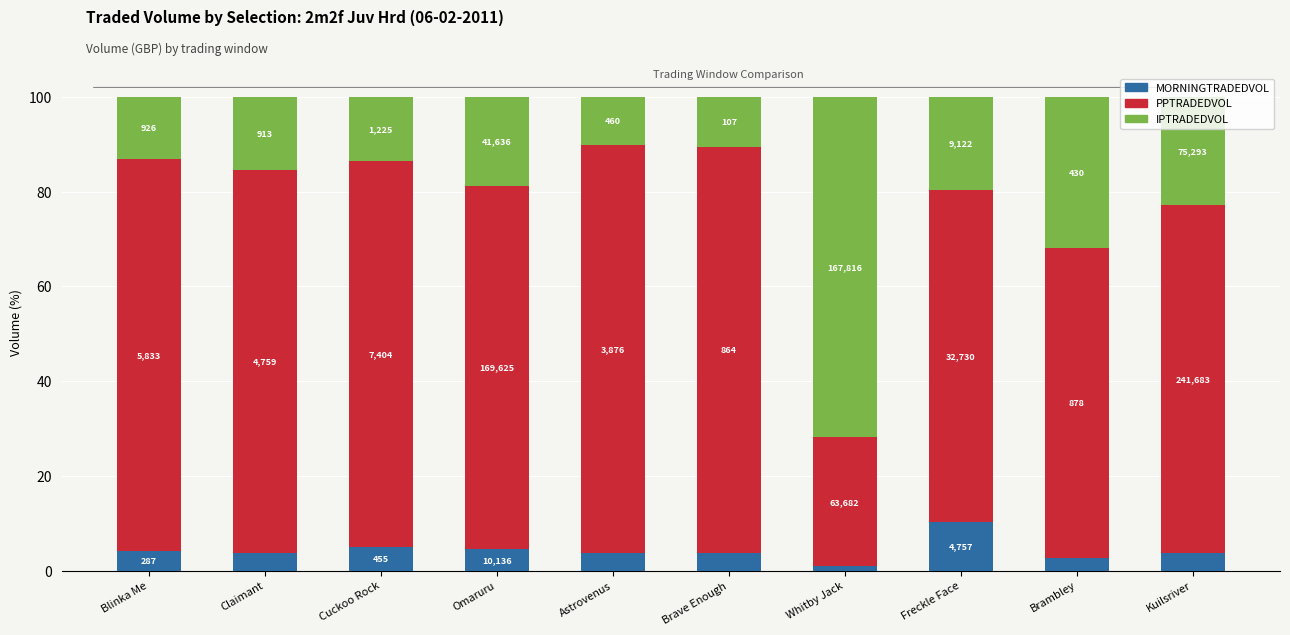

Rank the series at Kuilsriver from lowest to highest value.

MORNINGTRADEDVOL, IPTRADEDVOL, PPTRADEDVOL